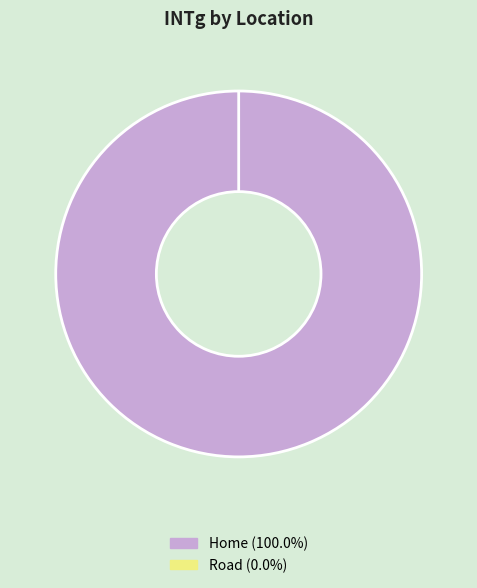

The Home slice represents 99% of the pie. True or false?

False